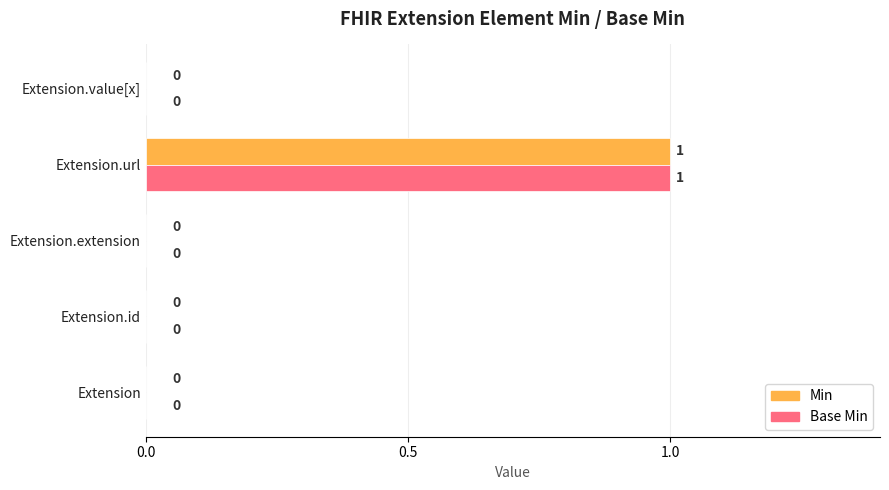

What is the maximum value shown in the chart?

1